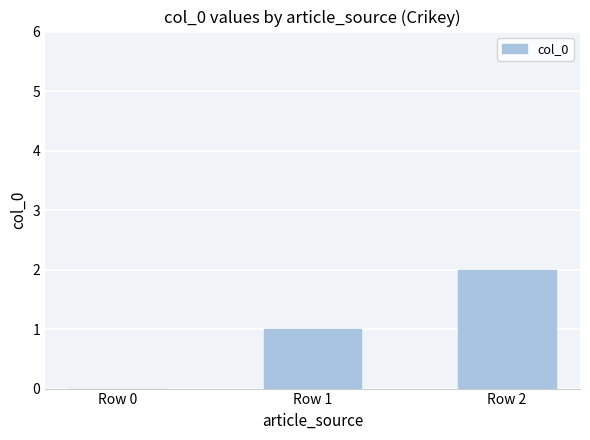

Which category has the highest value across all series?

Row 2